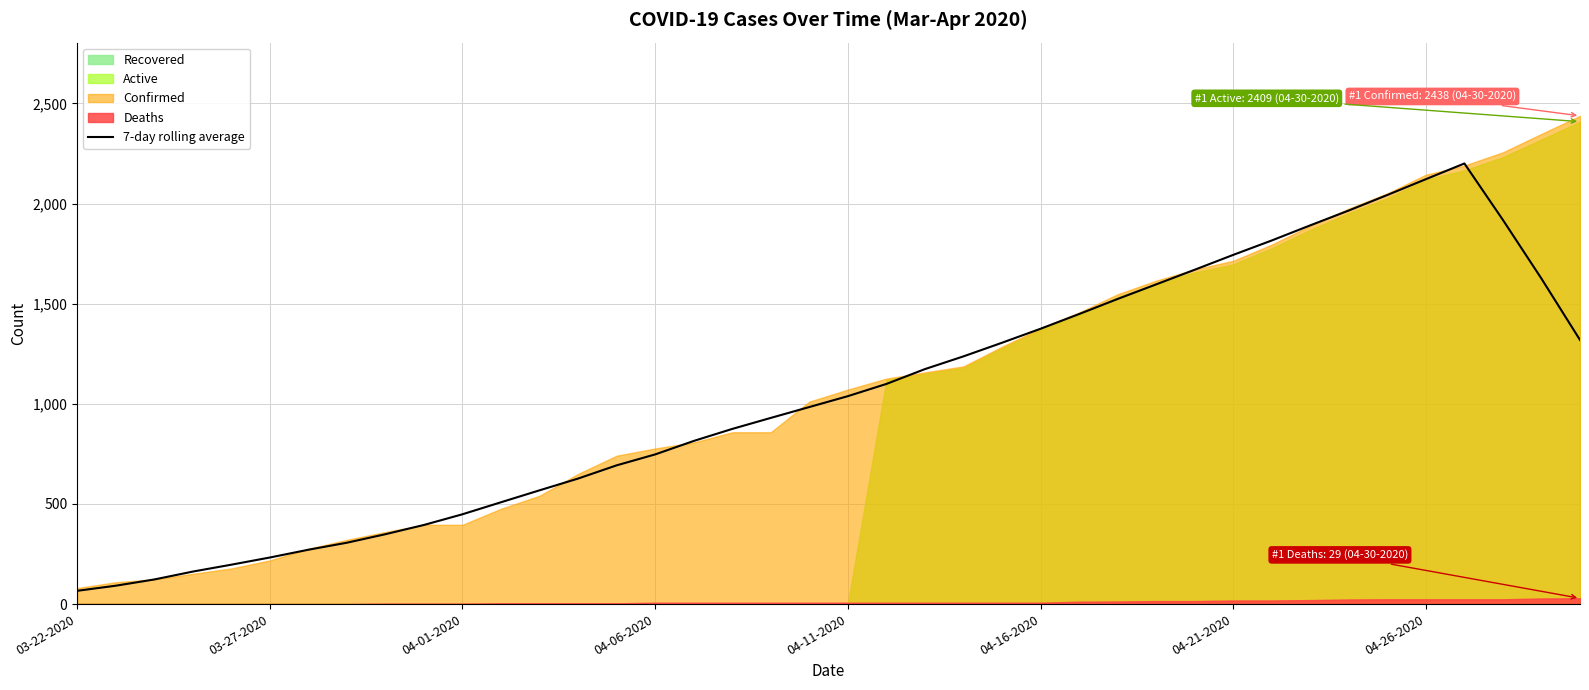

How many lines are shown in the chart?

1